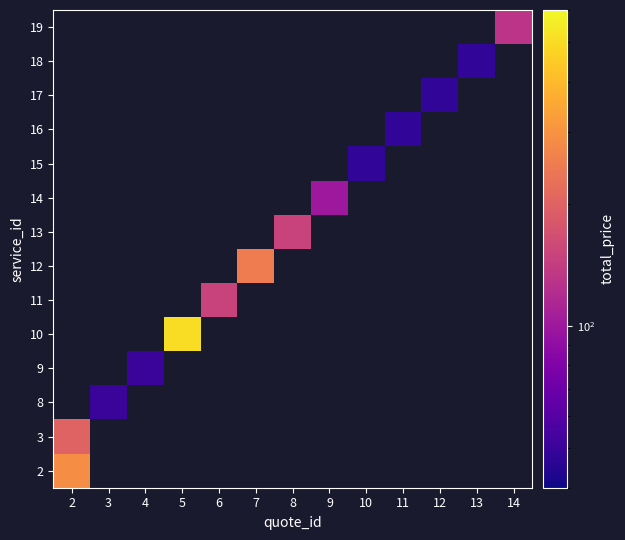

What is the total value across all series at 7?

13